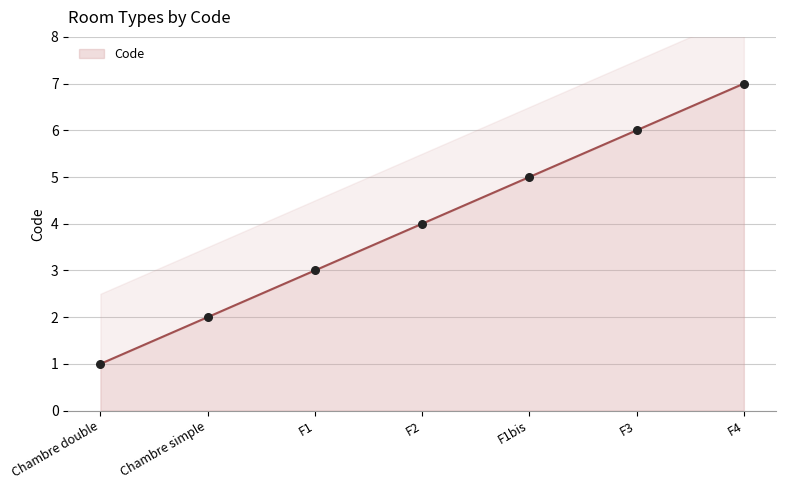

What is the change in value from F1 to F4?

+4